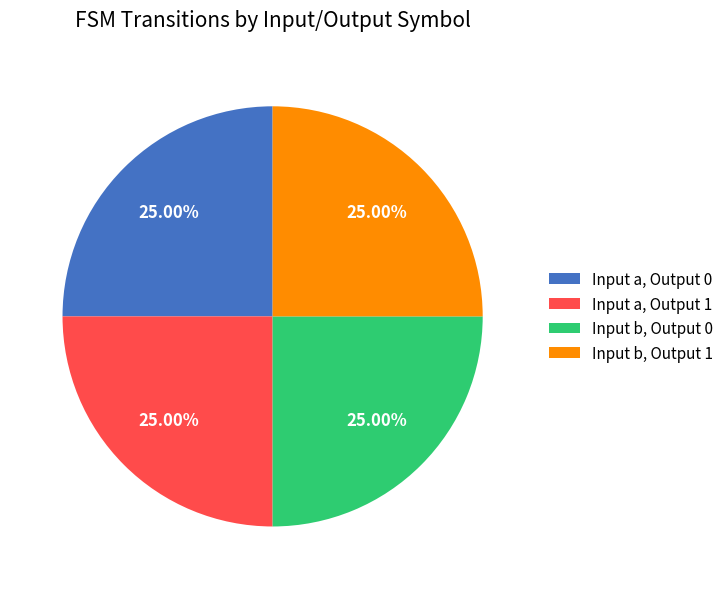

How many slices are in this pie chart?

4